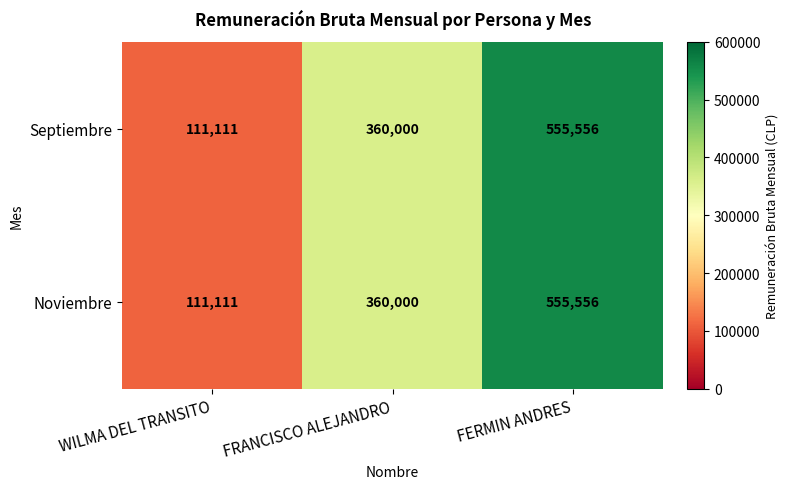

Reading left to right, extract all data points from this chart.

Septiembre: 111111	360000	555556
Noviembre: 111111	360000	555556